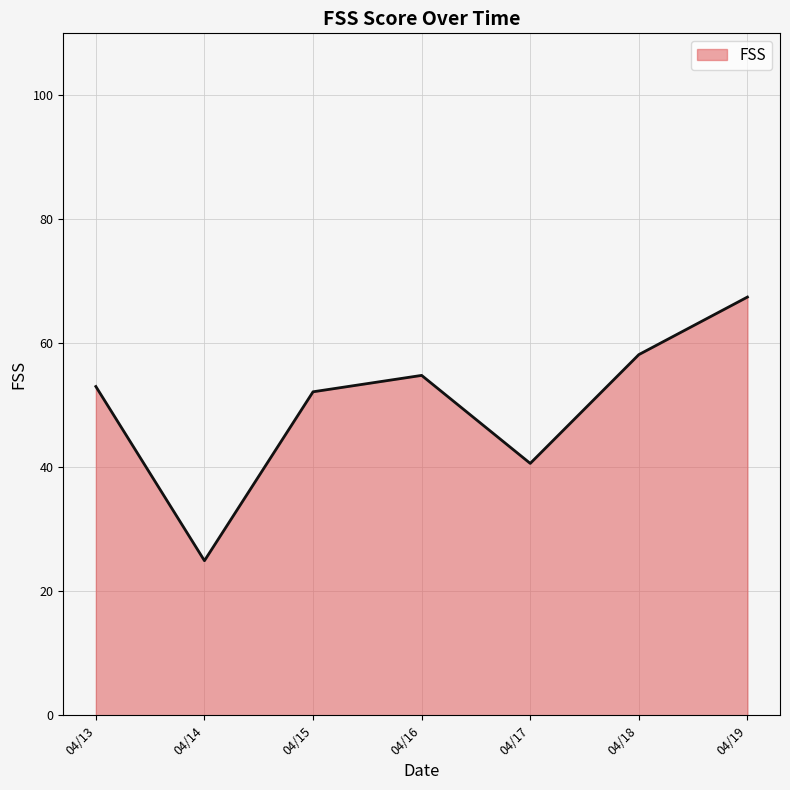

What is the approximate value at 04/19?

67.5